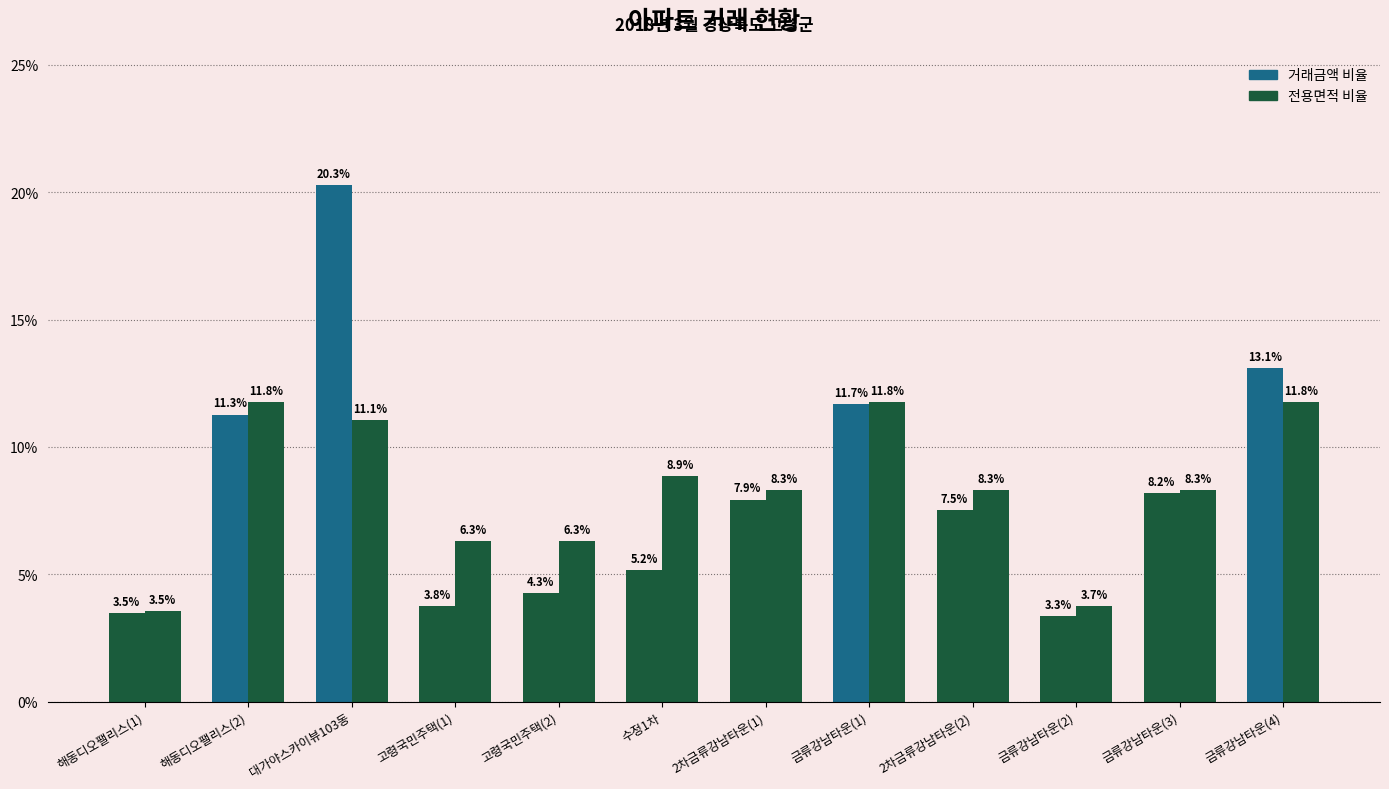

Reading right to left, transcribe all the data shown in this chart.

거래금액 비율: 금류강남타운(4)=13.1	금류강남타운(3)=8.2	금류강남타운(2)=3.3	2차금류강남타운(2)=7.5	금류강남타운(1)=11.7	2차금류강남타운(1)=7.9	수정1차=5.2	고령국민주택(2)=4.3	고령국민주택(1)=3.8	대가야스카이뷰103동=20.3	해동디오팰리스(2)=11.3	해동디오팰리스(1)=3.5
전용면적 비율: 금류강남타운(4)=11.8	금류강남타운(3)=8.3	금류강남타운(2)=3.7	2차금류강남타운(2)=8.3	금류강남타운(1)=11.8	2차금류강남타운(1)=8.3	수정1차=8.9	고령국민주택(2)=6.3	고령국민주택(1)=6.3	대가야스카이뷰103동=11.1	해동디오팰리스(2)=11.8	해동디오팰리스(1)=3.5